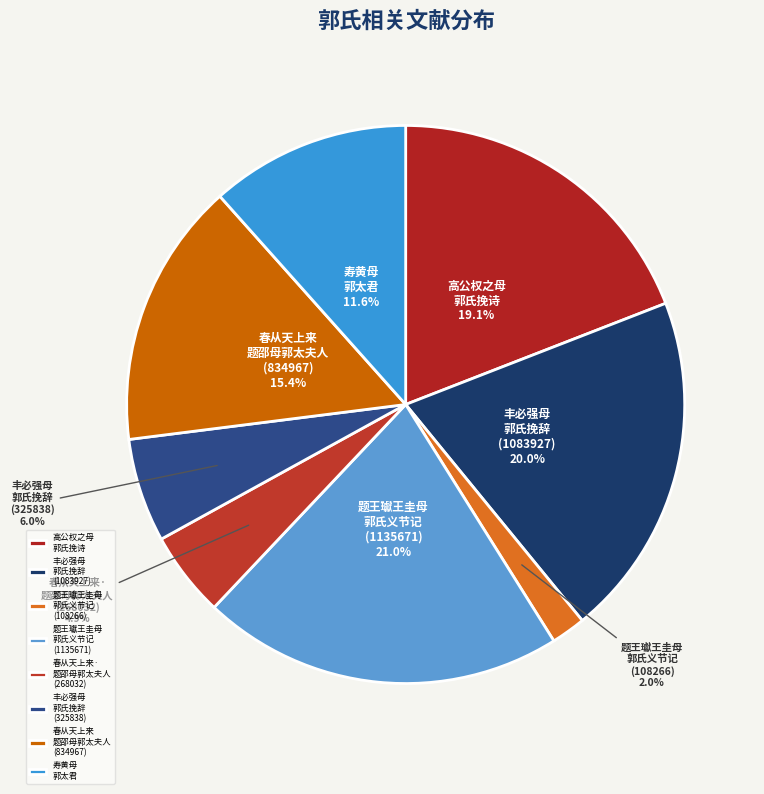

How many slices are in this pie chart?

8